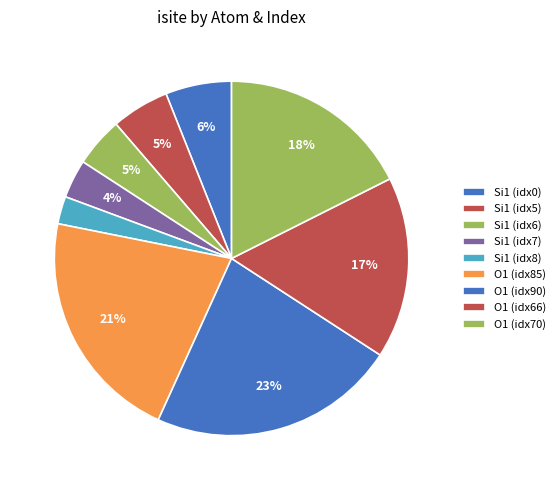

How many slices are in this pie chart?

9